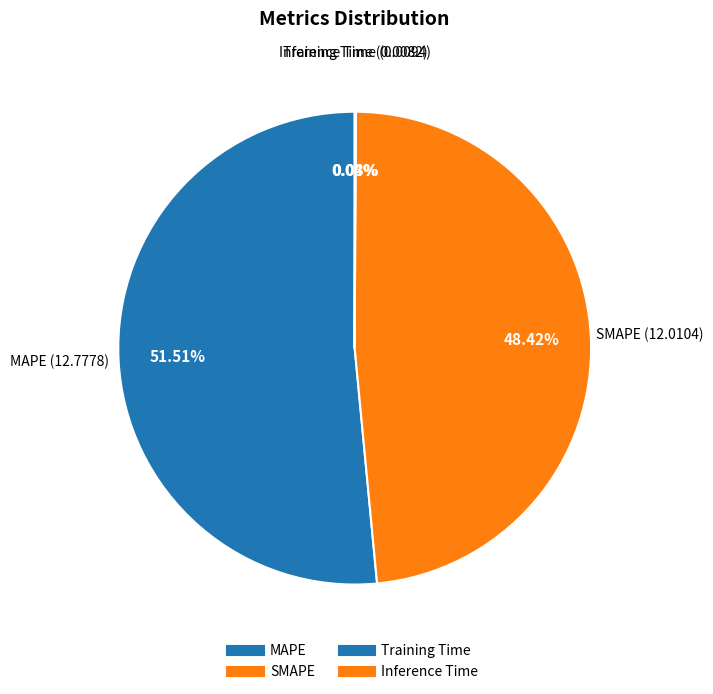

How many segments does this pie chart have?

4